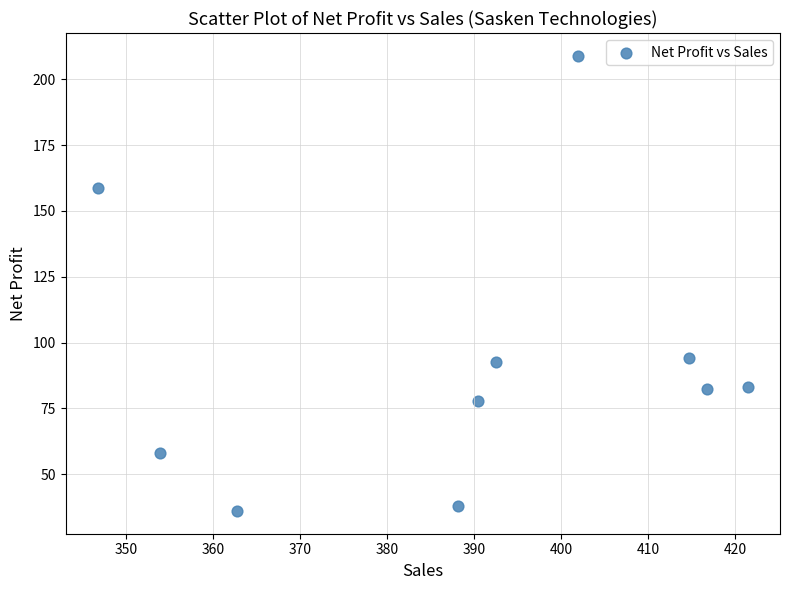

What is the average Y value?

92.9